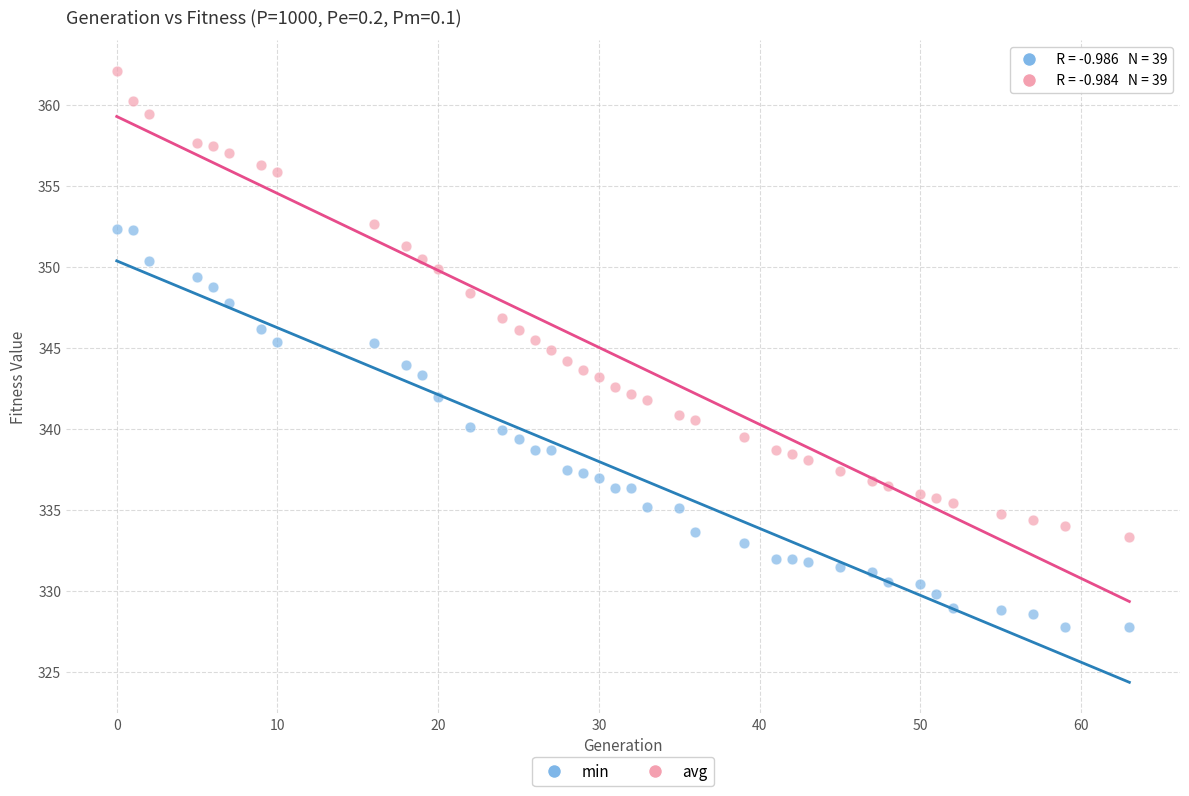

Which series contains the highest Y value?

avg